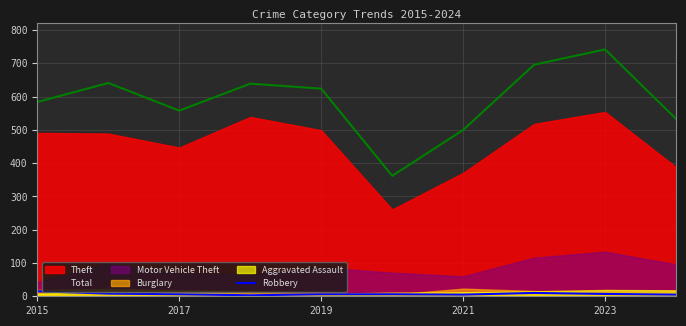

The Robbery series shows 6 at 2017. True or false?

True